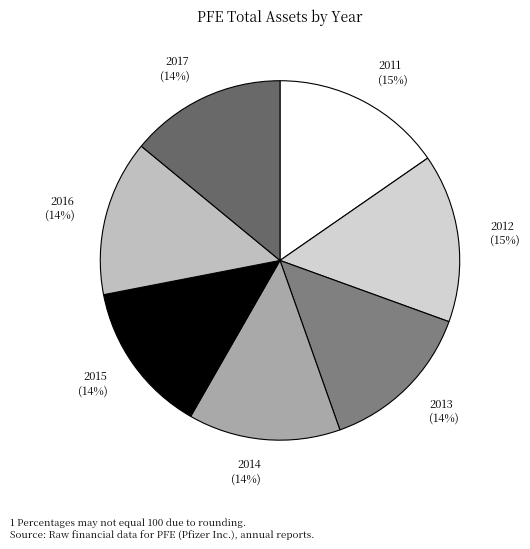

Which has a higher value, 2014 or 2011?

2011